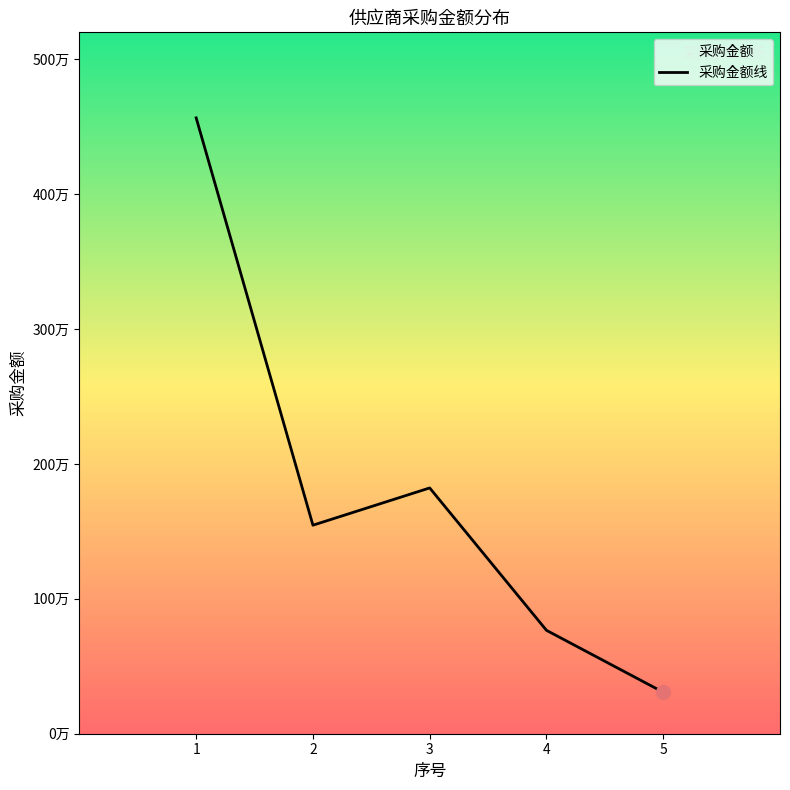

Which has a higher value, 2 or 5?

2